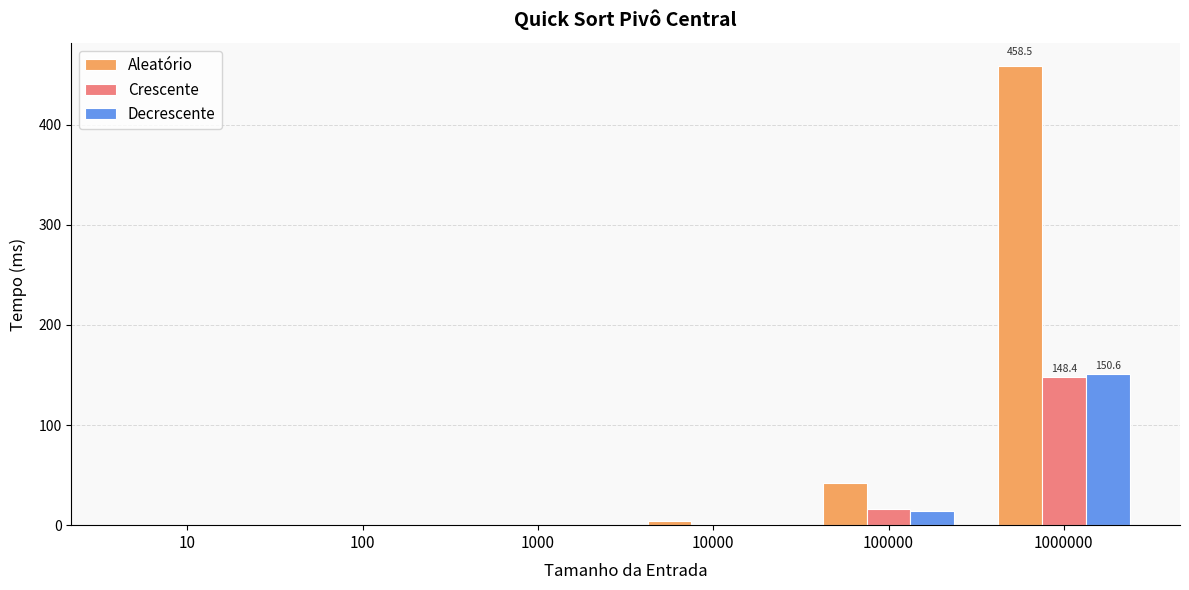

Is it true that Aleatório equals 0.0 at 10?

True